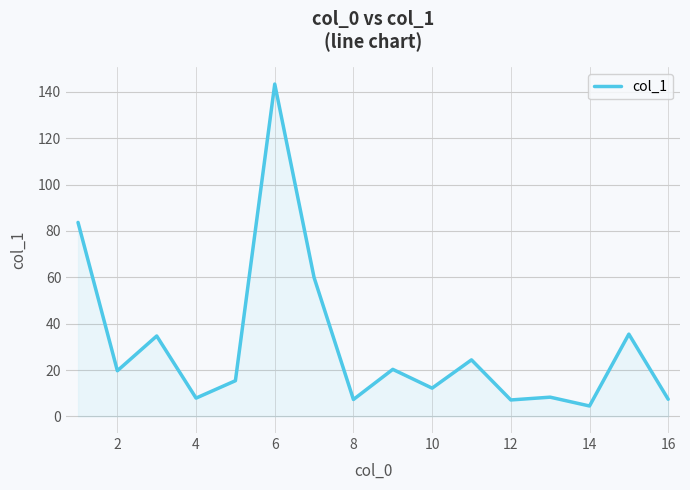

What is the difference between the maximum and minimum values?

138.9